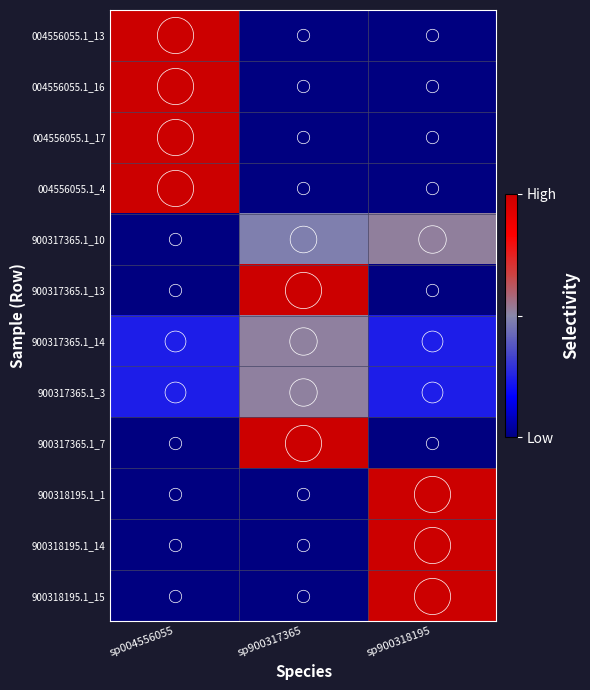

Reading left to right, what are all the values shown in this chart?

004556055.1_13: sp004556055=1.0	sp900317365=0.0	sp900318195=0.0
004556055.1_16: sp004556055=1.0	sp900317365=0.0	sp900318195=0.0
004556055.1_17: sp004556055=1.0	sp900317365=0.0	sp900318195=0.0
004556055.1_4: sp004556055=1.0	sp900317365=0.0	sp900318195=0.0
900317365.1_10: sp004556055=0.0	sp900317365=0.5	sp900318195=0.5
900317365.1_13: sp004556055=0.0	sp900317365=1.0	sp900318195=0.0
900317365.1_14: sp004556055=0.2	sp900317365=0.5	sp900318195=0.2
900317365.1_3: sp004556055=0.2	sp900317365=0.5	sp900318195=0.2
900317365.1_7: sp004556055=0.0	sp900317365=1.0	sp900318195=0.0
900318195.1_1: sp004556055=0.0	sp900317365=0.0	sp900318195=1.0
900318195.1_14: sp004556055=0.0	sp900317365=0.0	sp900318195=1.0
900318195.1_15: sp004556055=0.0	sp900317365=0.0	sp900318195=1.0